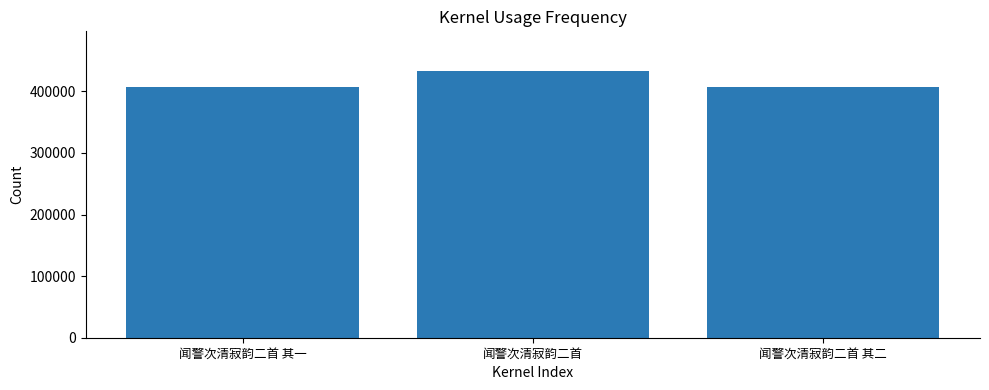

Is it true that the value at 闻警次清寂韵二首 其一 is 728564?

False